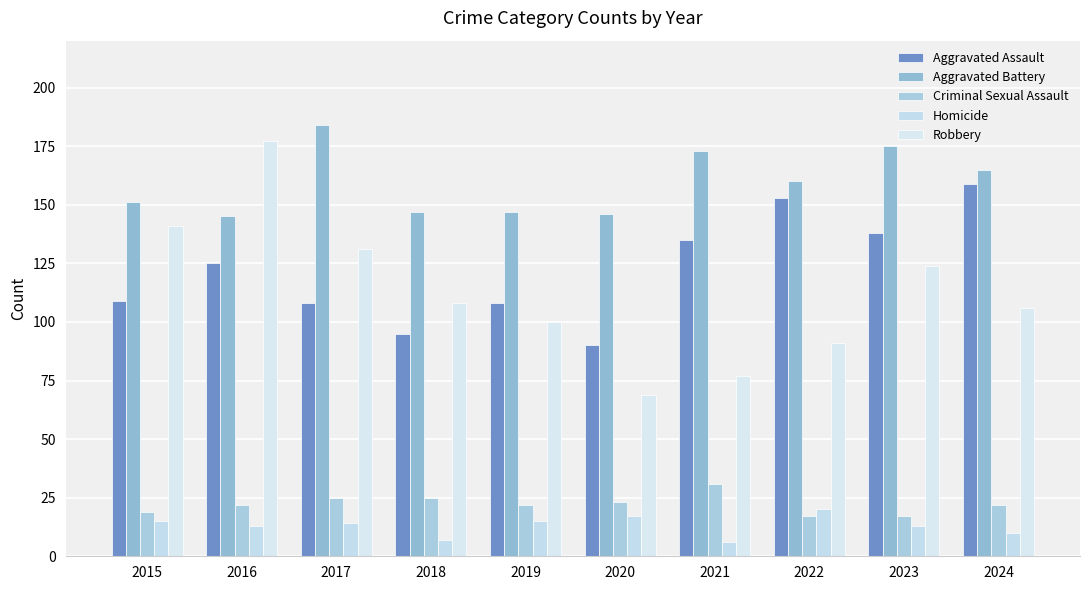

Is it true that Aggravated Assault equals 109 at 2015?

True